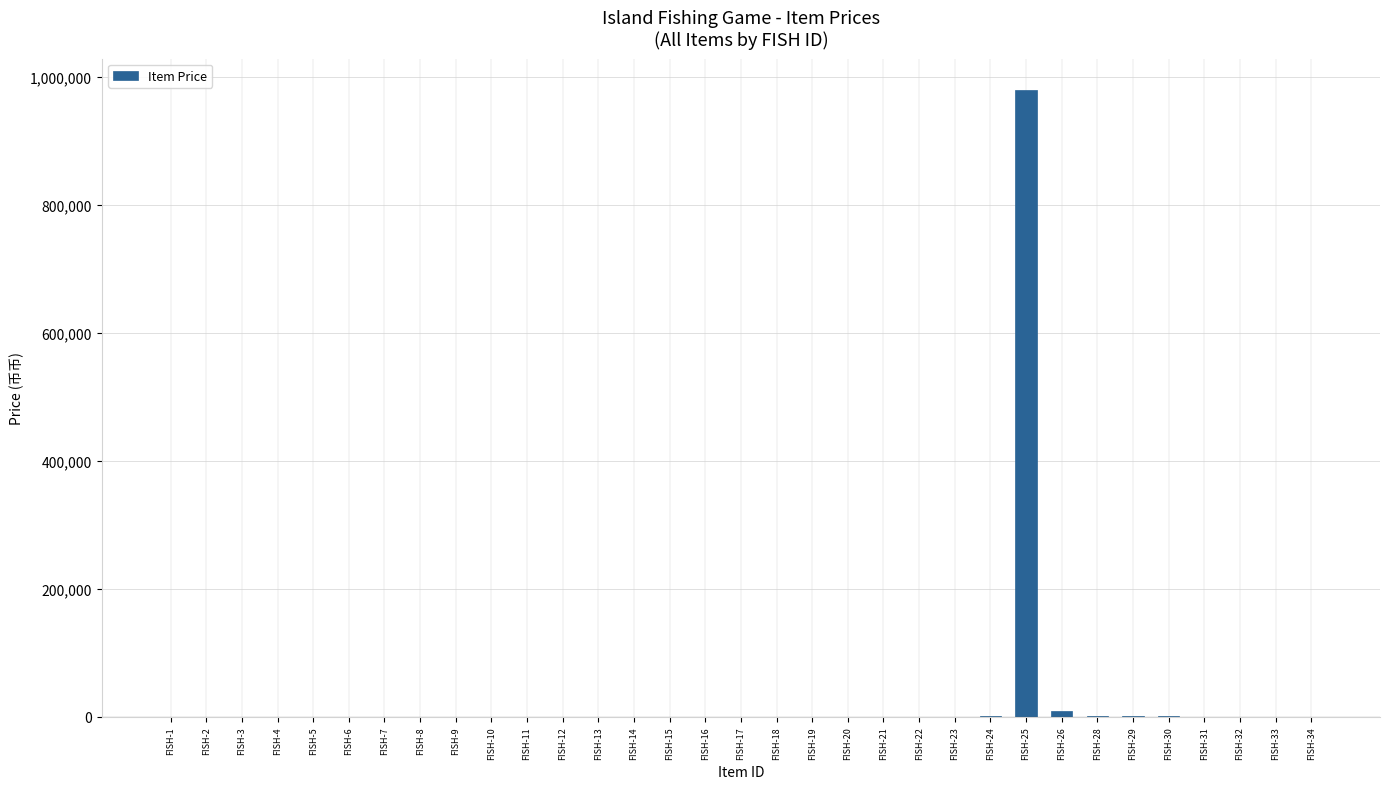

What is the difference between the values at FISH-12 and FISH-4?

260